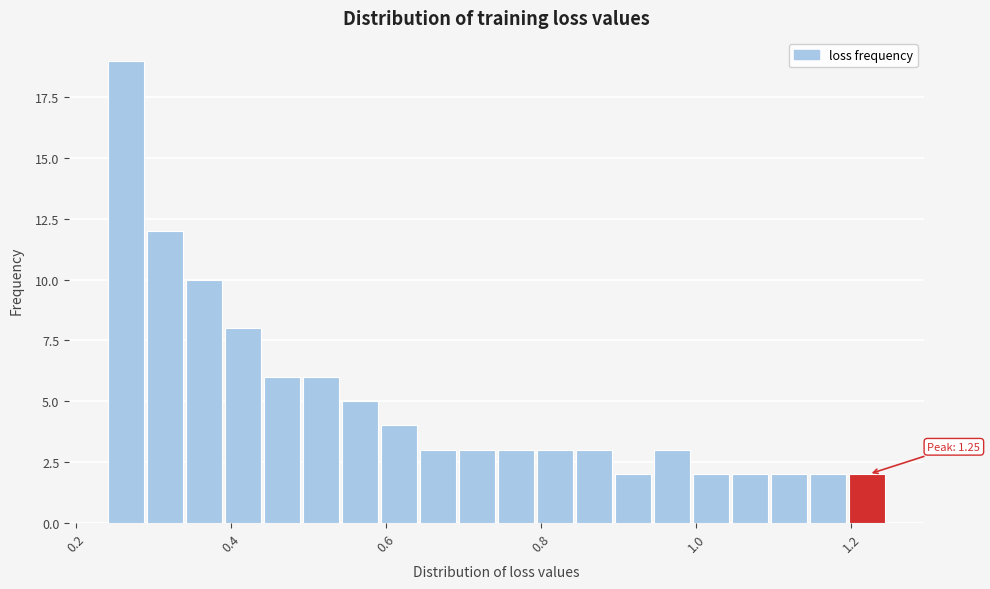

Around what value on the x-axis is the tallest bar? Give the approximate position of its centre, as read against the axis.

0.26